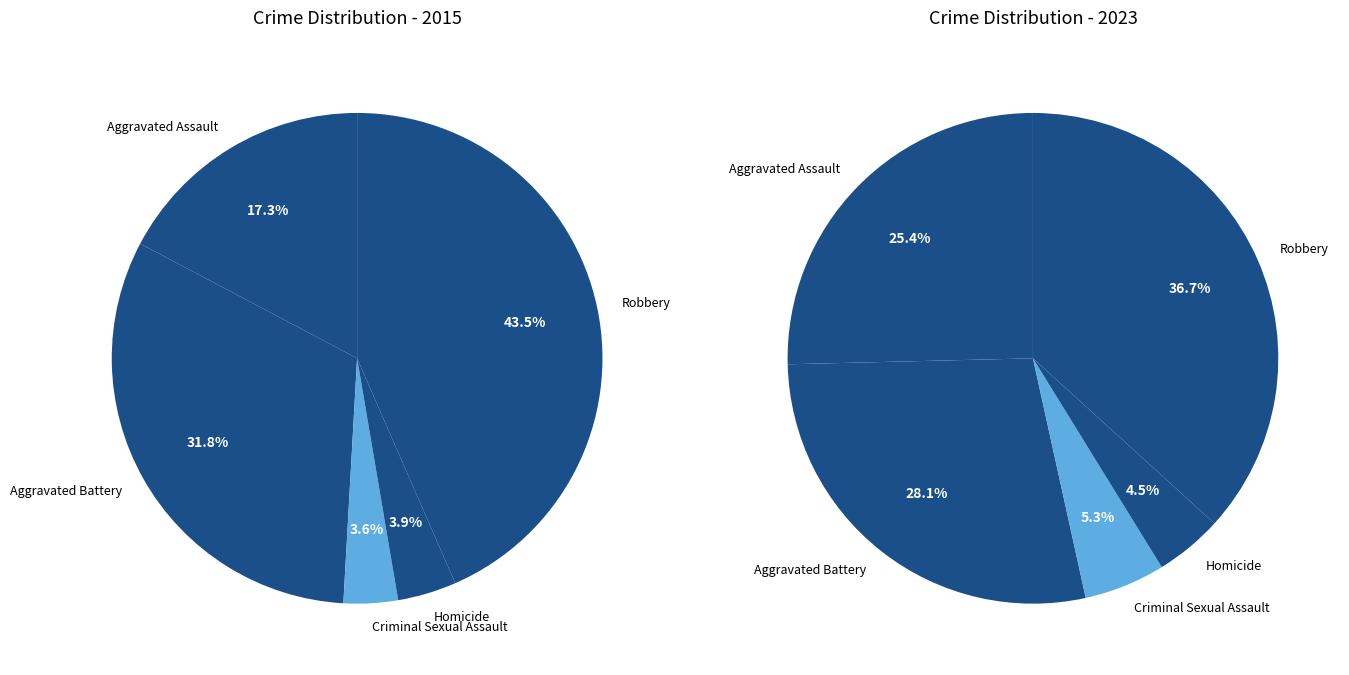

Which slice is the largest?

Robbery